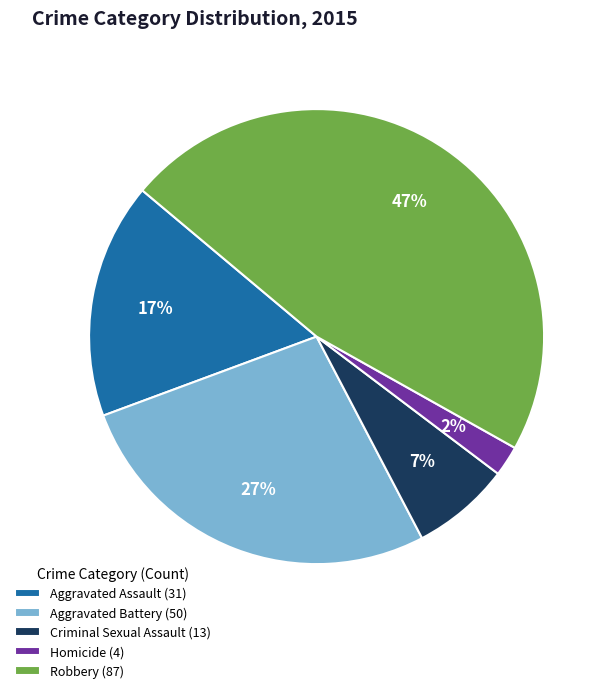

Does Aggravated Battery (50) account for over 50% of the chart?

No